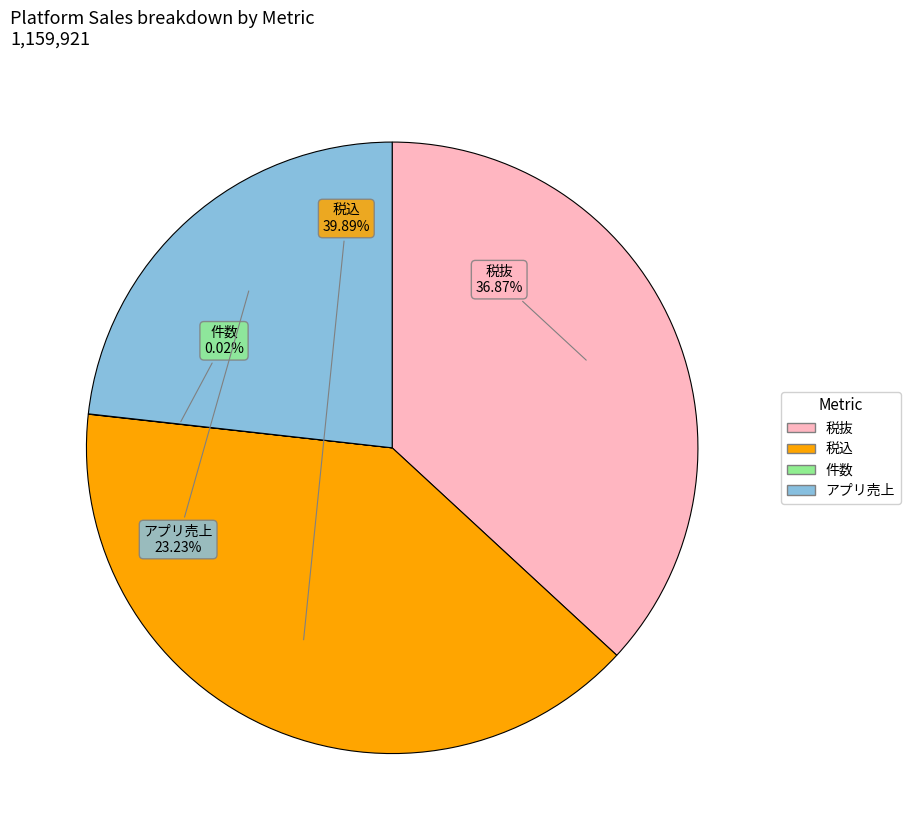

Is there any slice that represents more than half of the pie?

No